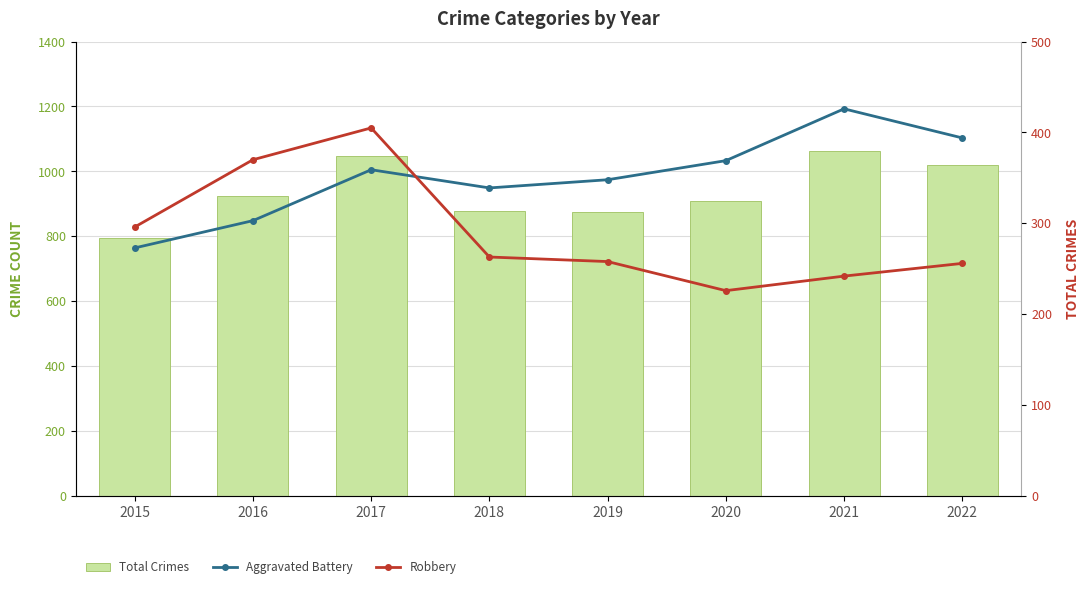

What are all the series names shown in the legend?

Total Crimes, Aggravated Battery, Robbery